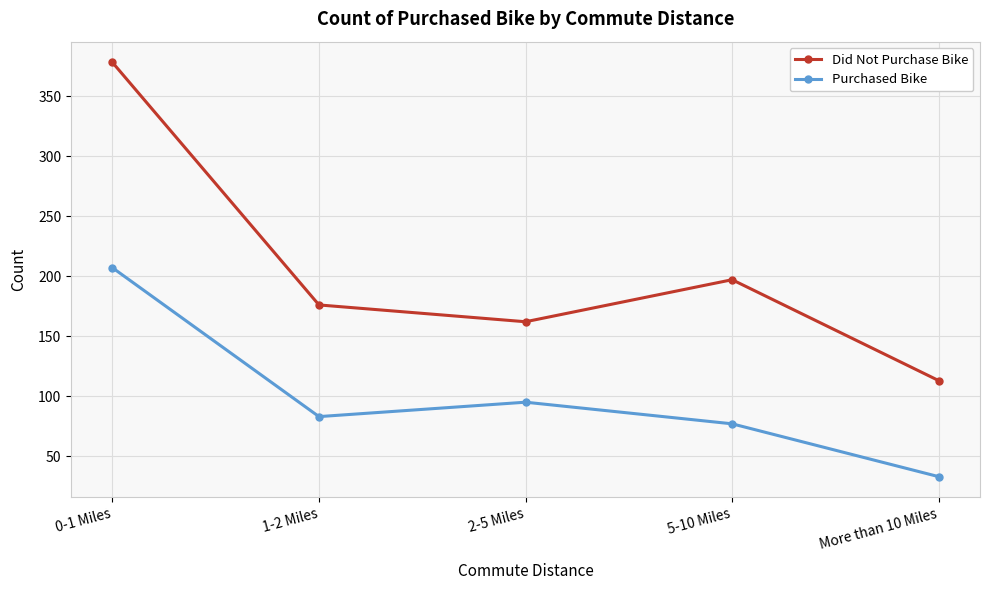

What position from the right is 5-10 Miles?

2